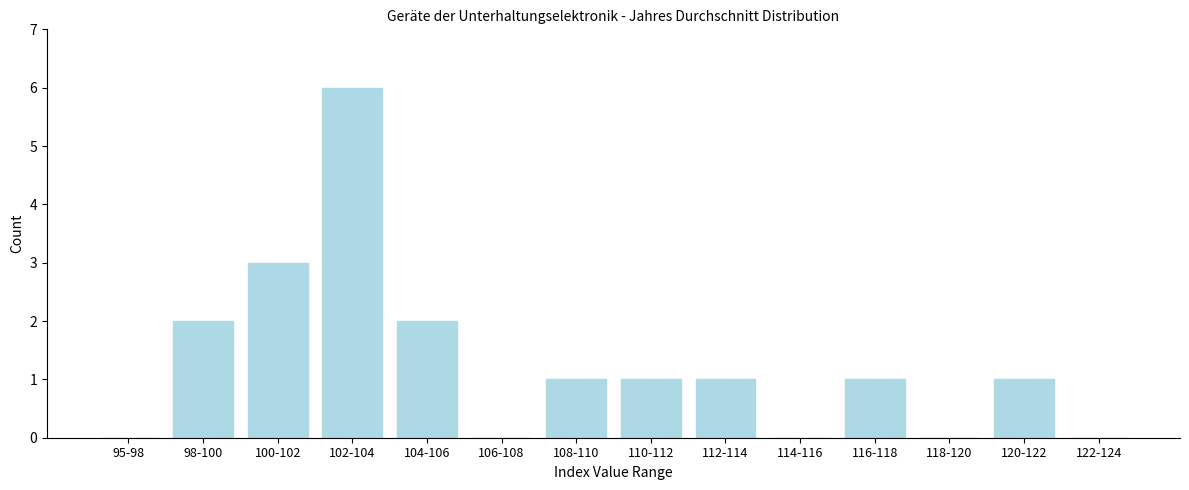

Reading left to right, extract all data points from this chart.

95-98=0	98-100=2	100-102=3	102-104=6	104-106=2	106-108=0	108-110=1	110-112=1	112-114=1	114-116=0	116-118=1	118-120=0	120-122=1	122-124=0